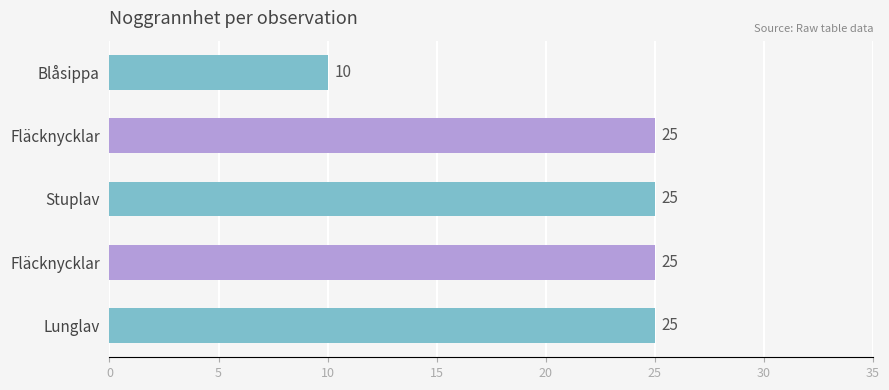

How many bars are there in total?

5